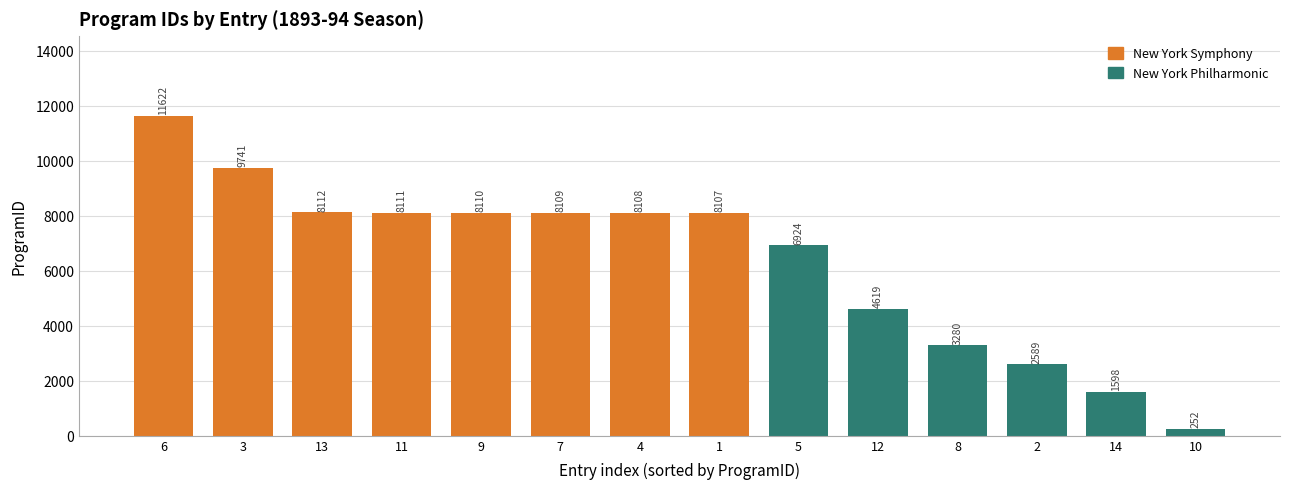

The chart shows a value of 11622 at 6. True or false?

True